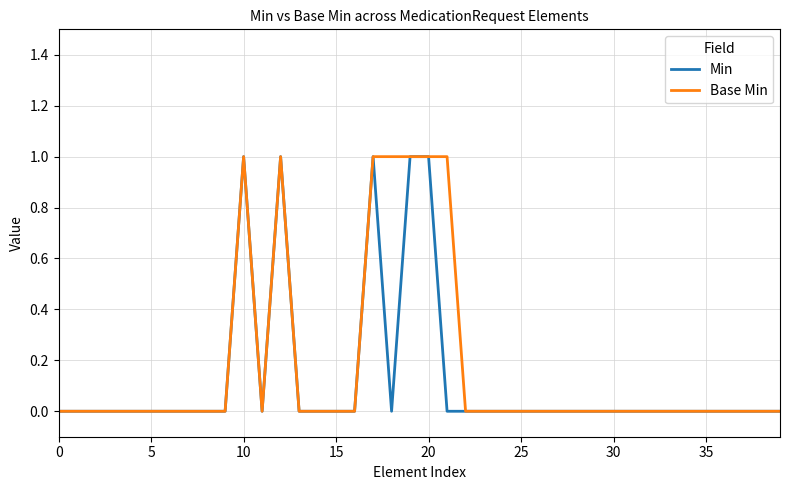

What is the difference between the maximum and minimum values in the Base Min series?

1